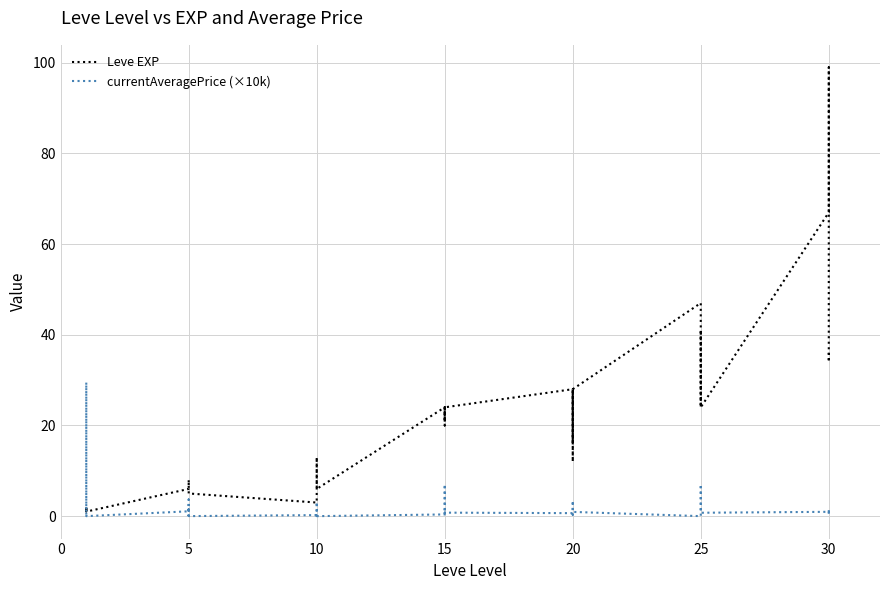

Does the chart display data point markers on the line(s)?

No